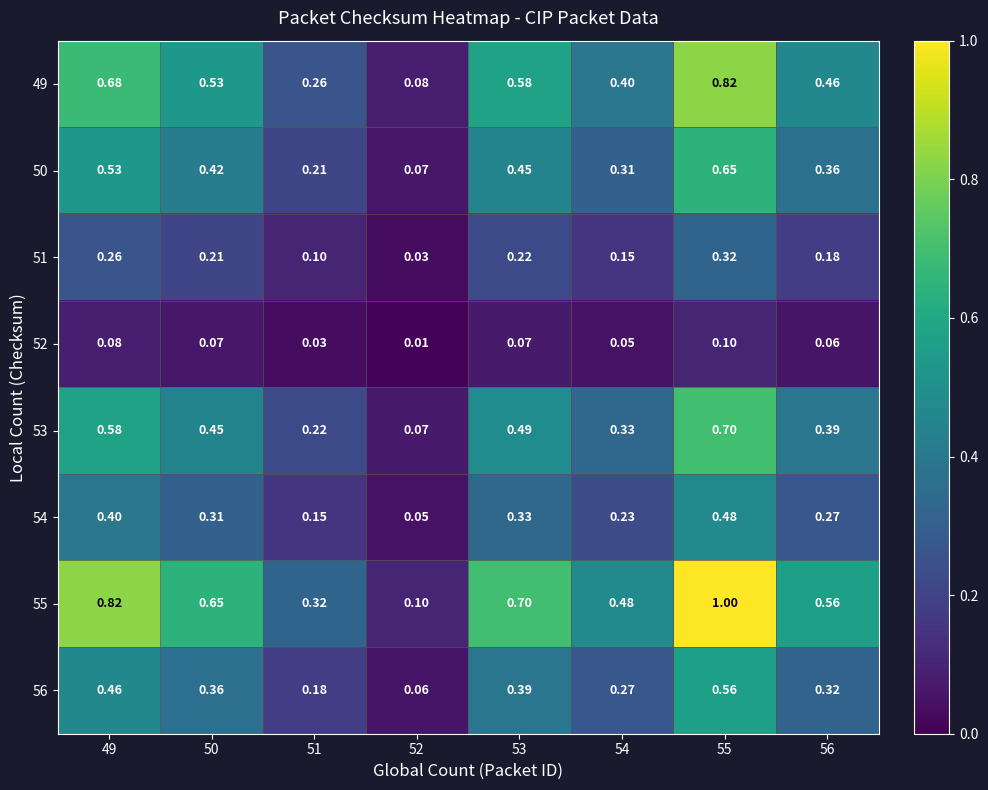

Is the value of 50 at 54 greater than the value of 56 at 51?

Yes